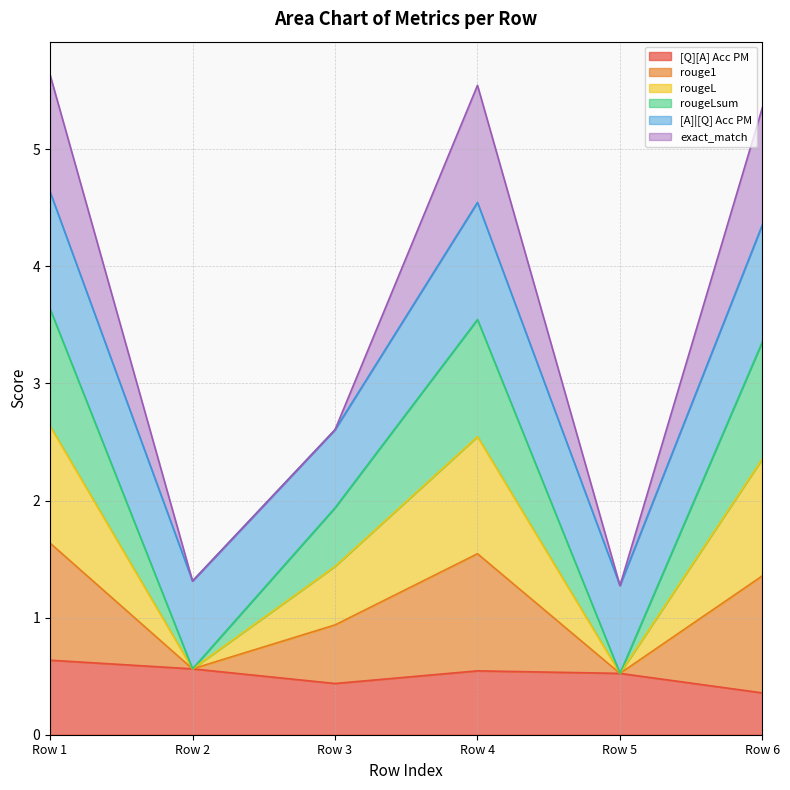

Does the chart have visible grid lines?

Yes